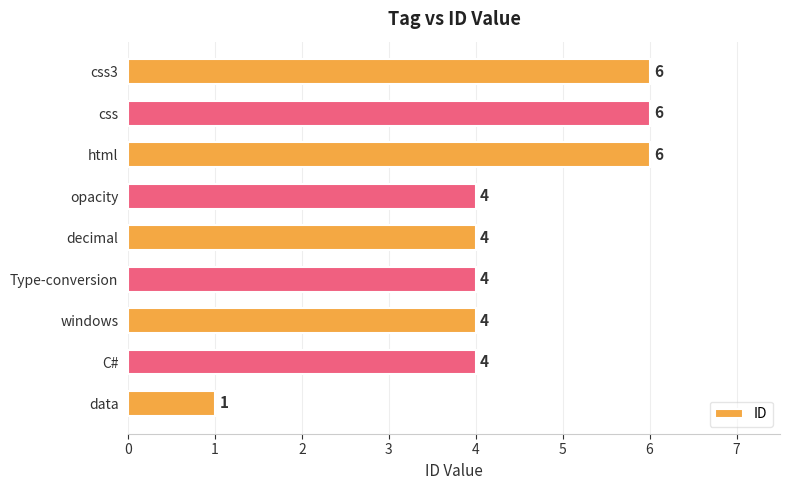

Are the bars grouped side by side (vs. stacked)?

No